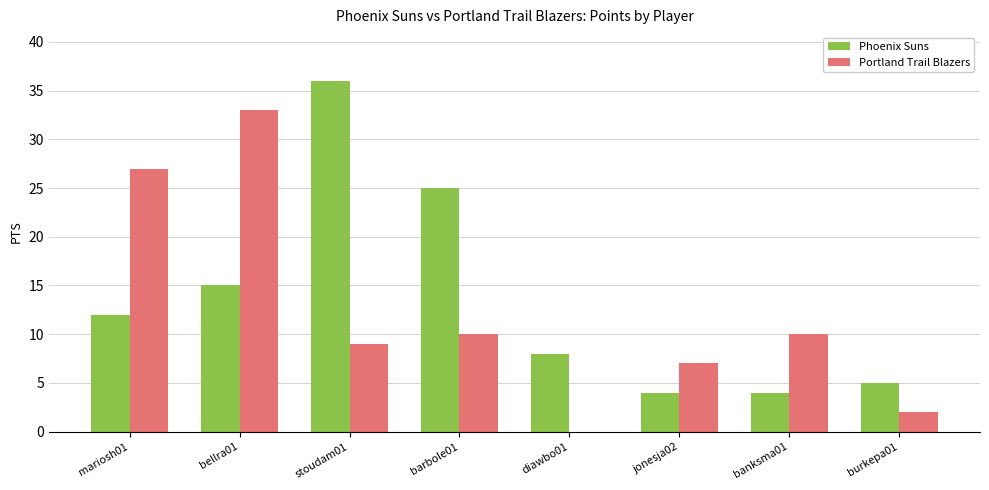

How many values in Portland Trail Blazers are above zero?

7